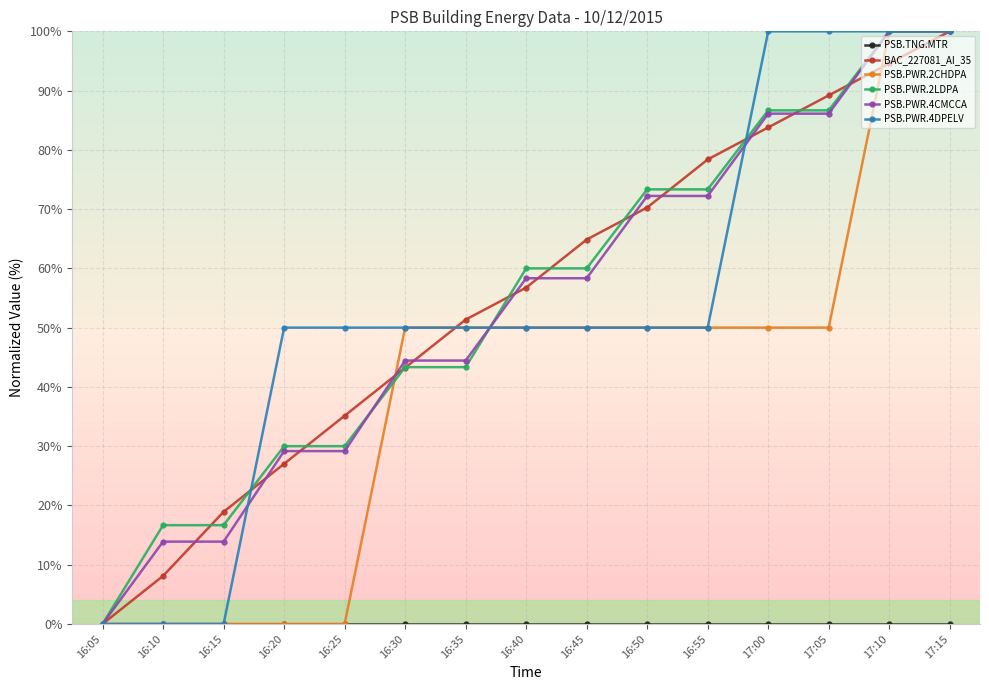

What is the highest value of the PSB.PWR.2CHDPA series?

100.0